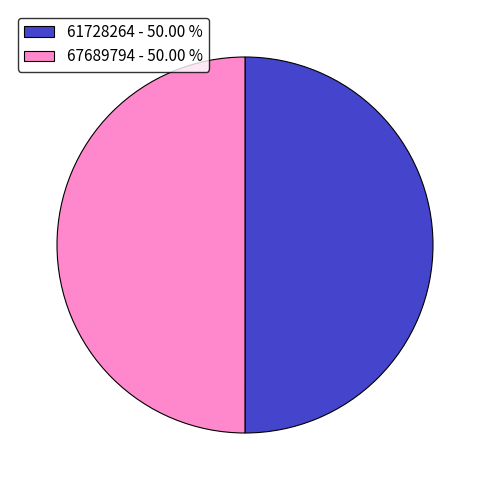

What is the ratio of the value at 67689794 - 50.00 % to the value at 61728264 - 50.00 %?

1.0